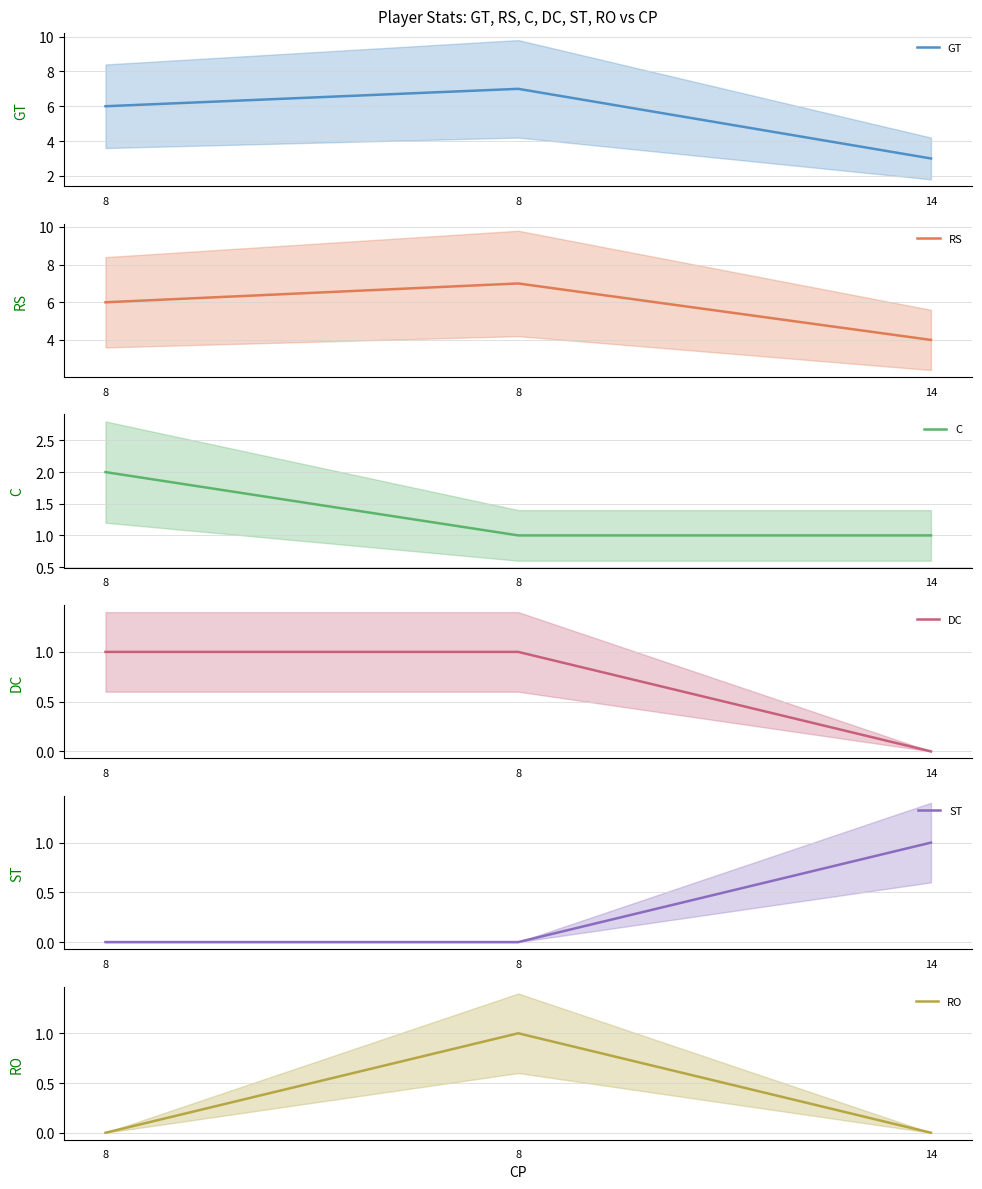

Does the chart have visible grid lines?

Yes